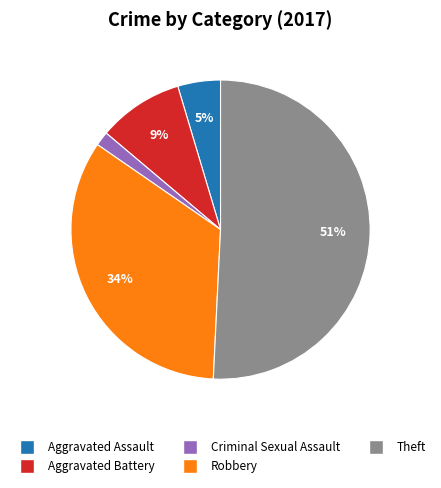

Is there a majority slice in this chart?

Yes